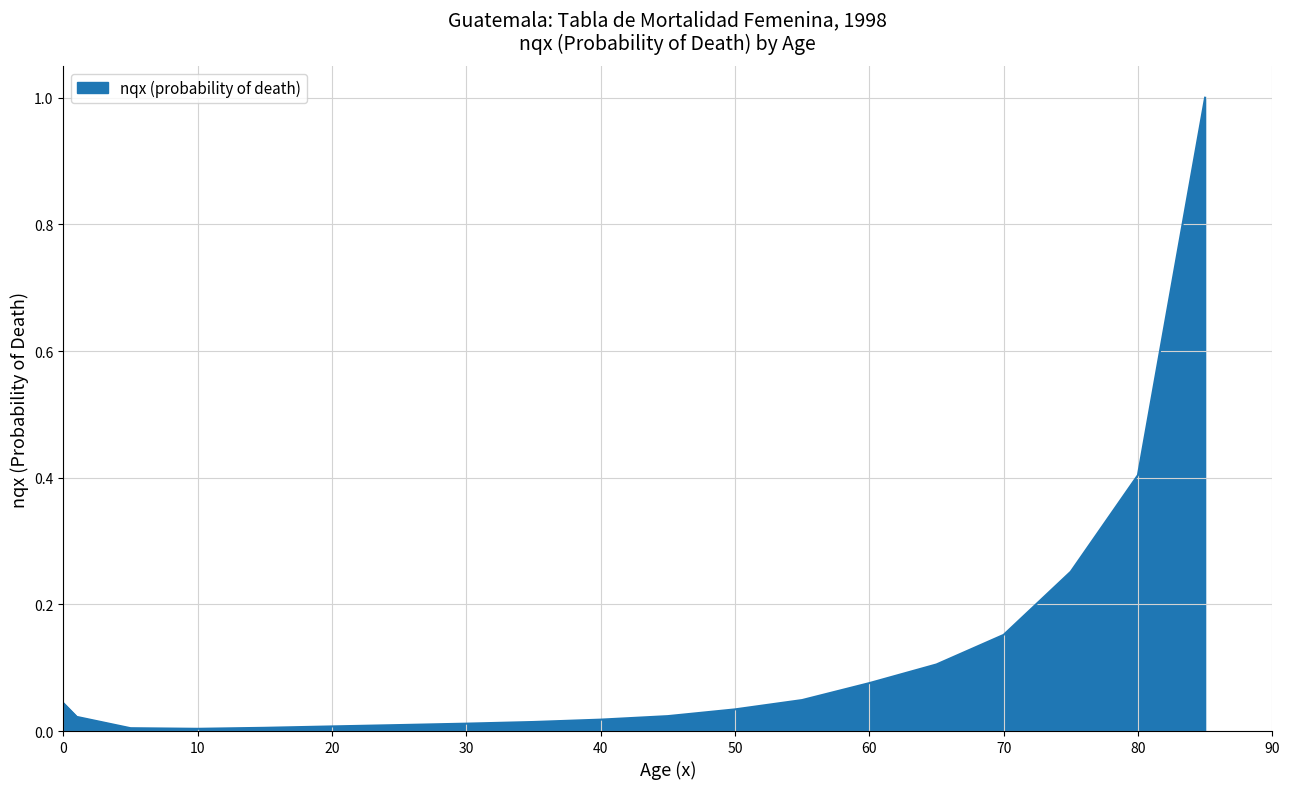

What is the difference between the maximum and minimum values?

1.0